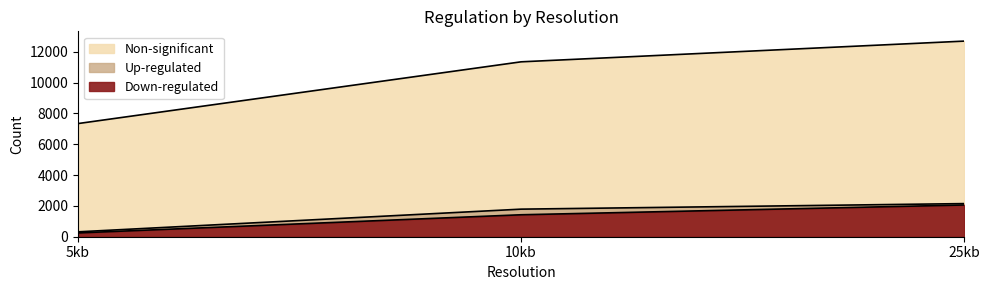

How many Down-regulated values are between 246 and 2058?

3